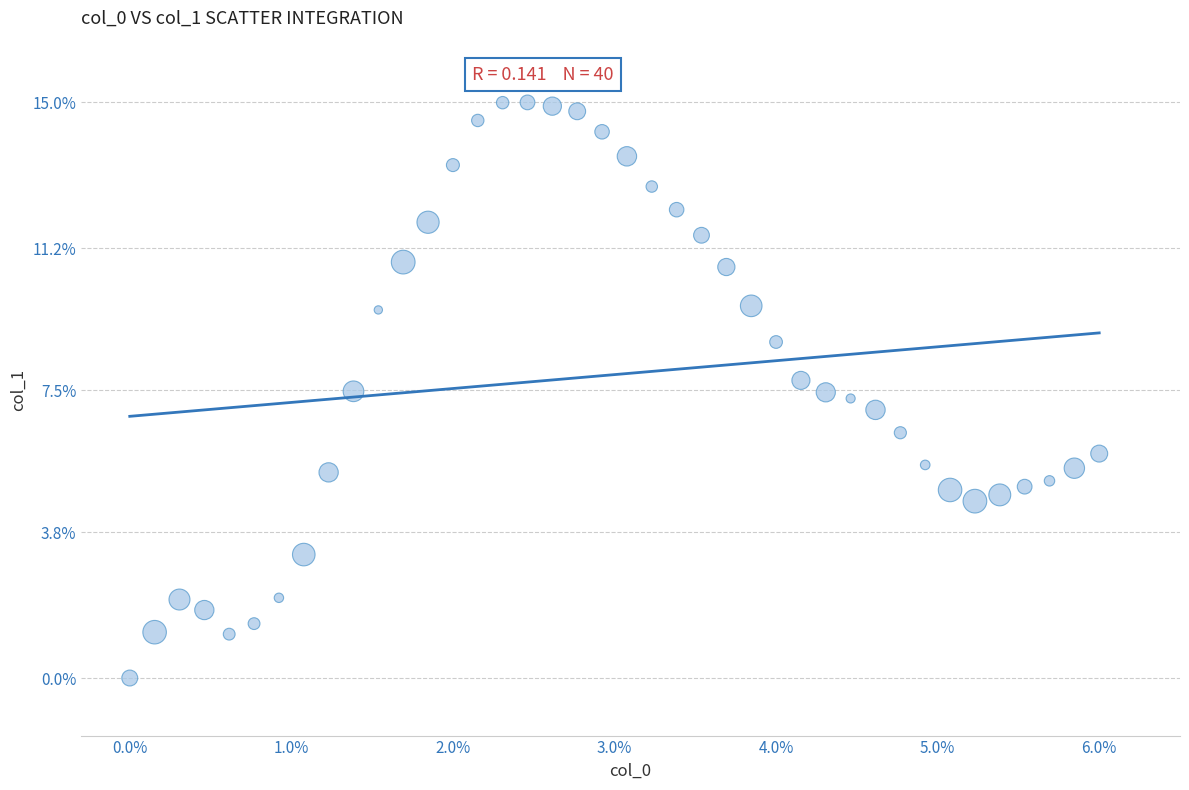

What is the range of Y values (max minus min)?

15.0